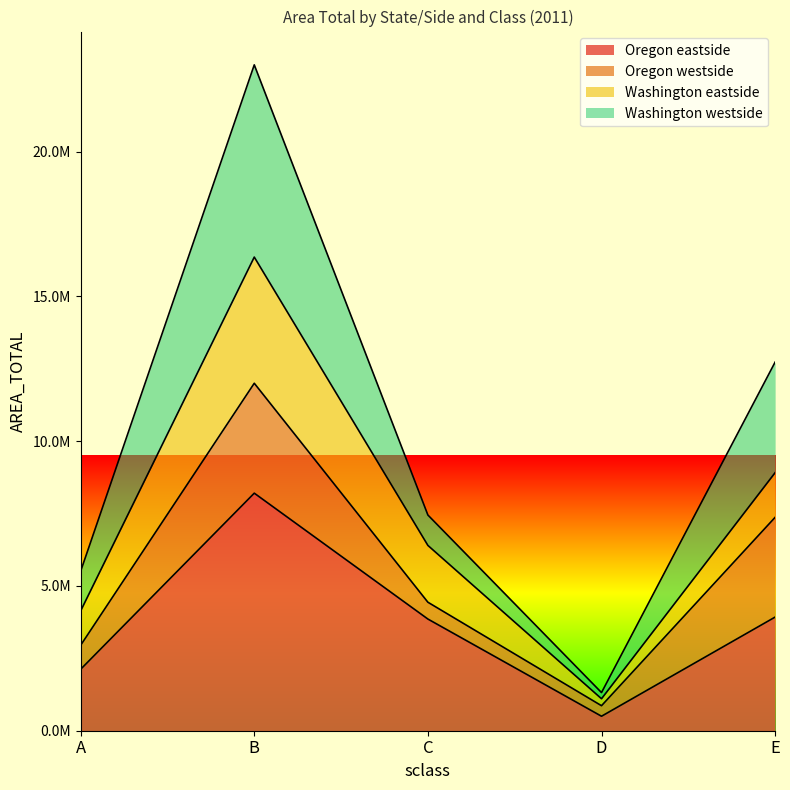

What is the difference between the highest and lowest values at B?

14794848.9